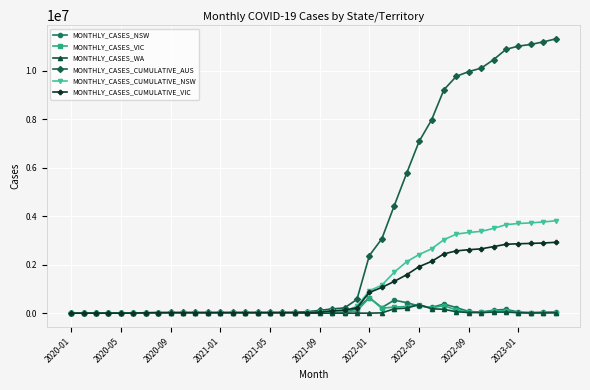

Which series has the largest range (max minus min)?

MONTHLY_CASES_CUMULATIVE_AUS